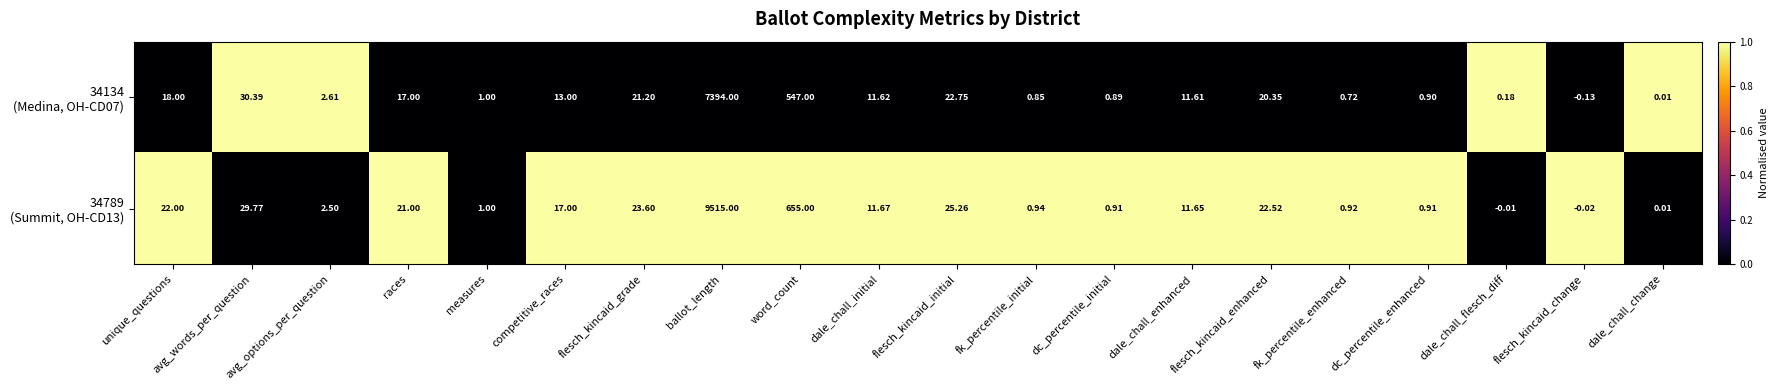

At which category is the sum across all series the highest?

ballot_length